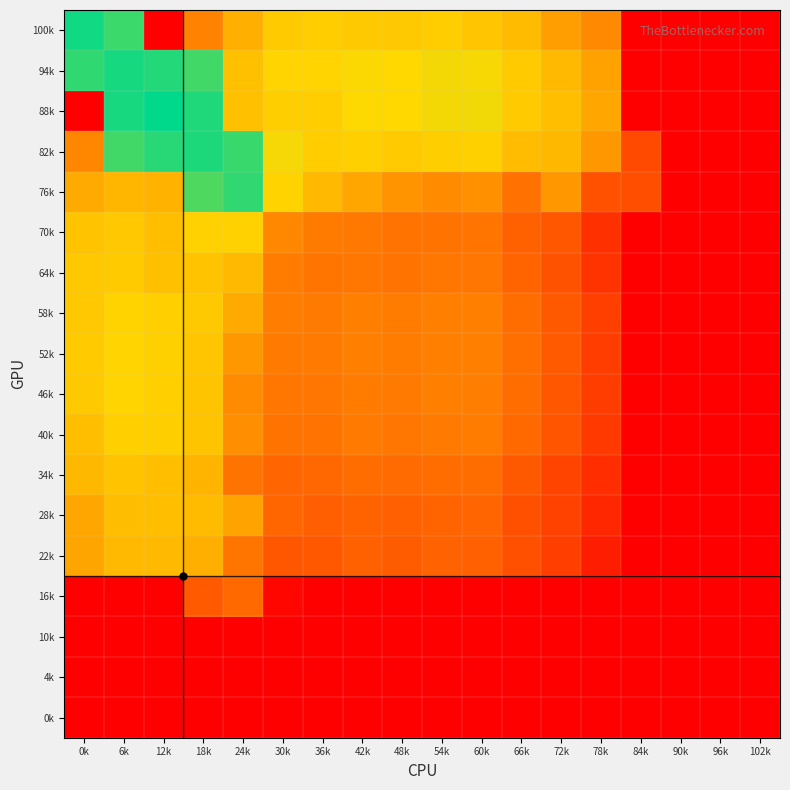

At how many categories does at least one series exceed 0?

15